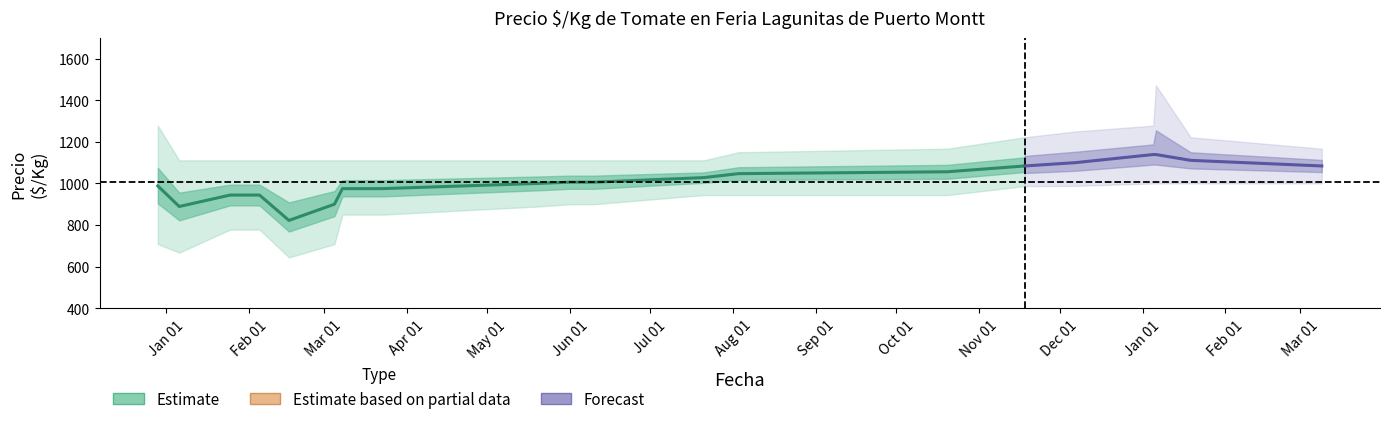

At which label is Precio_promedio closest to 980?

2021-03-08